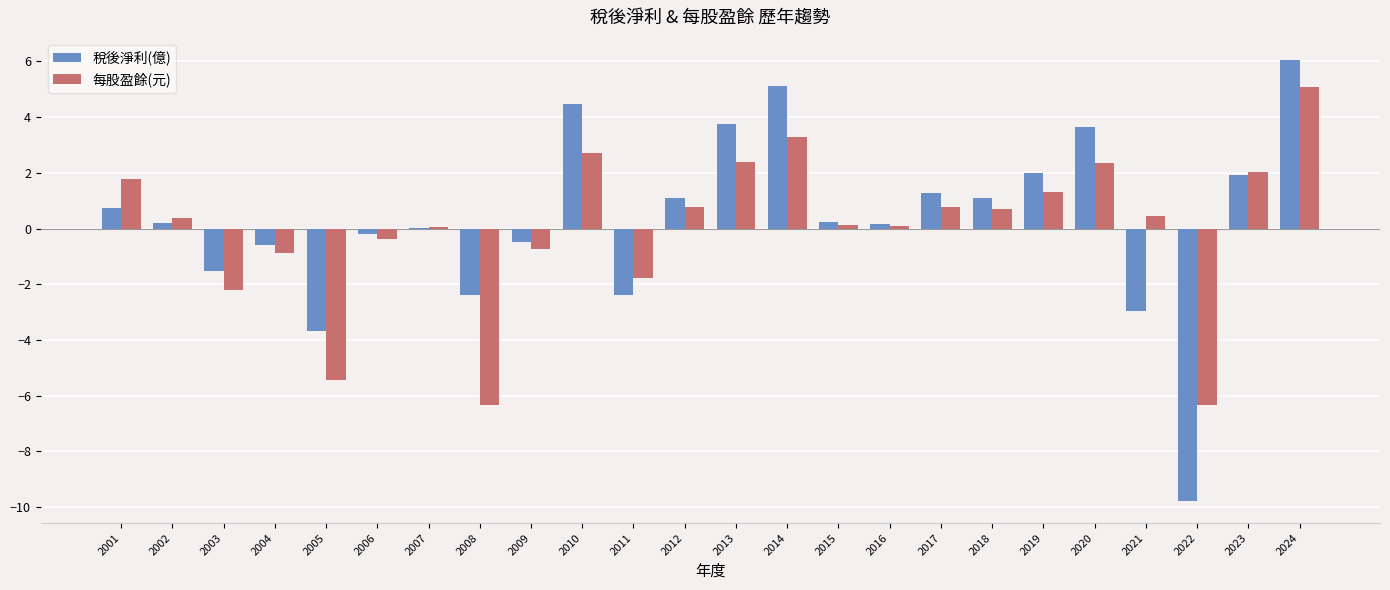

At which label does 稅後淨利(億) reach its peak?

2024